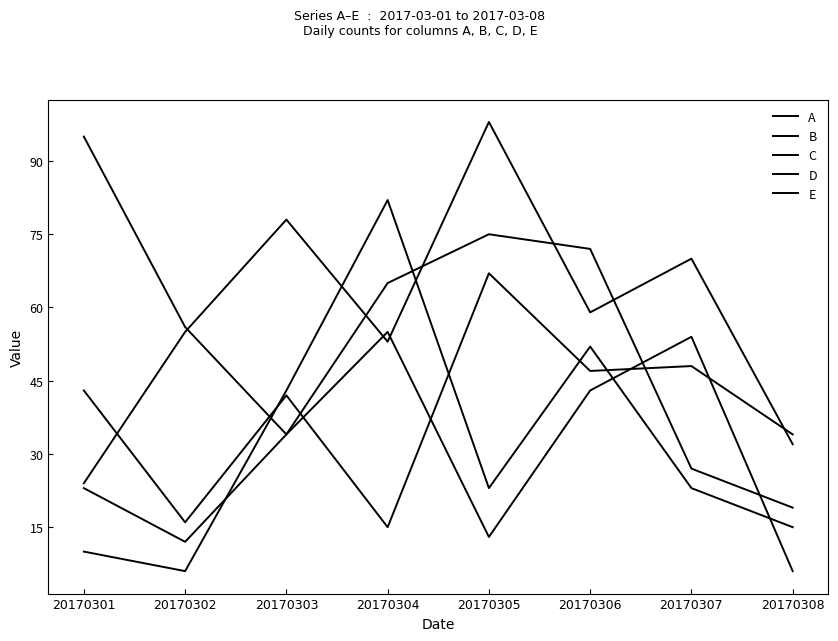

What is the value of the A point at the 3rd from the left?

34